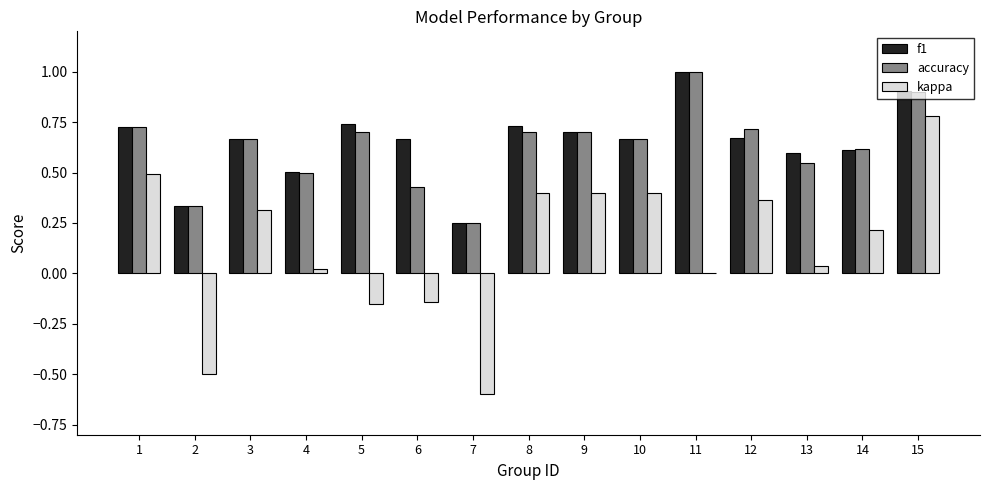

What is the total value across all series at 1?

1.9